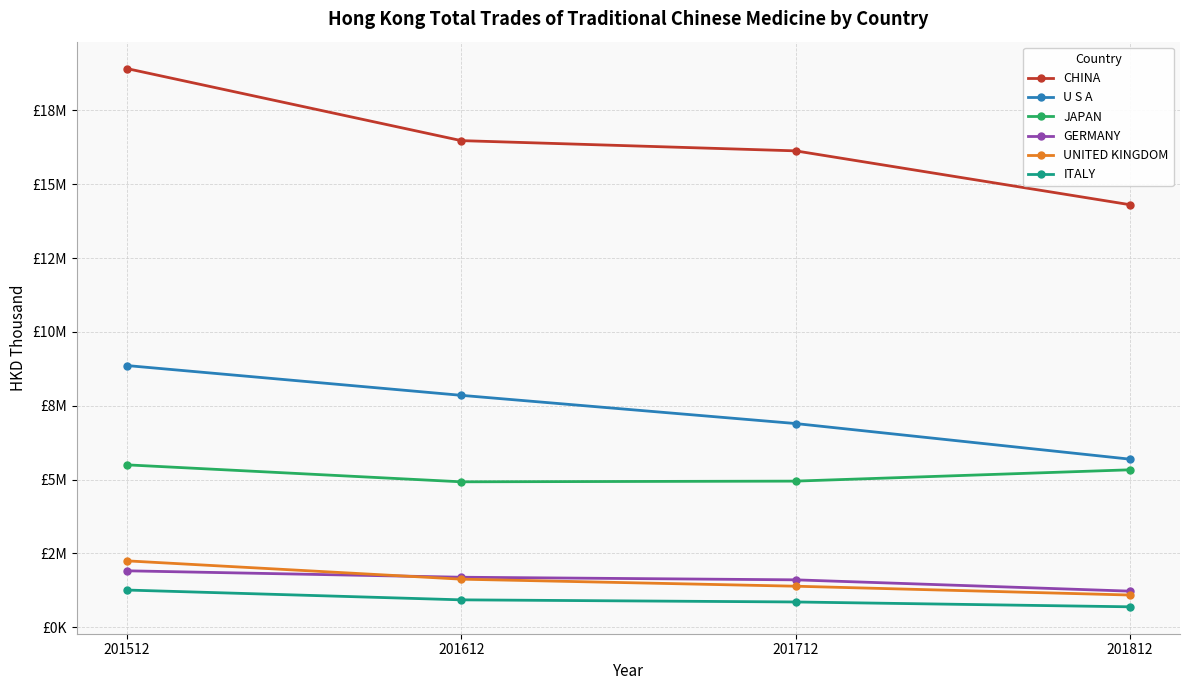

At which category is the sum across all series the highest?

201512